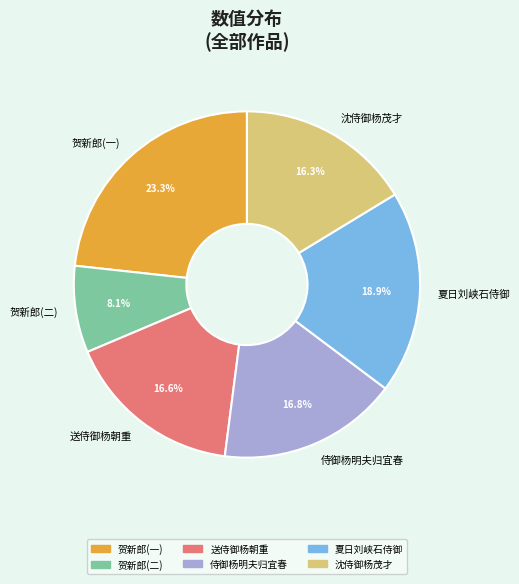

What percentage do 贺新郎(一) and 夏日刘峡石侍御 together represent?

42.2%